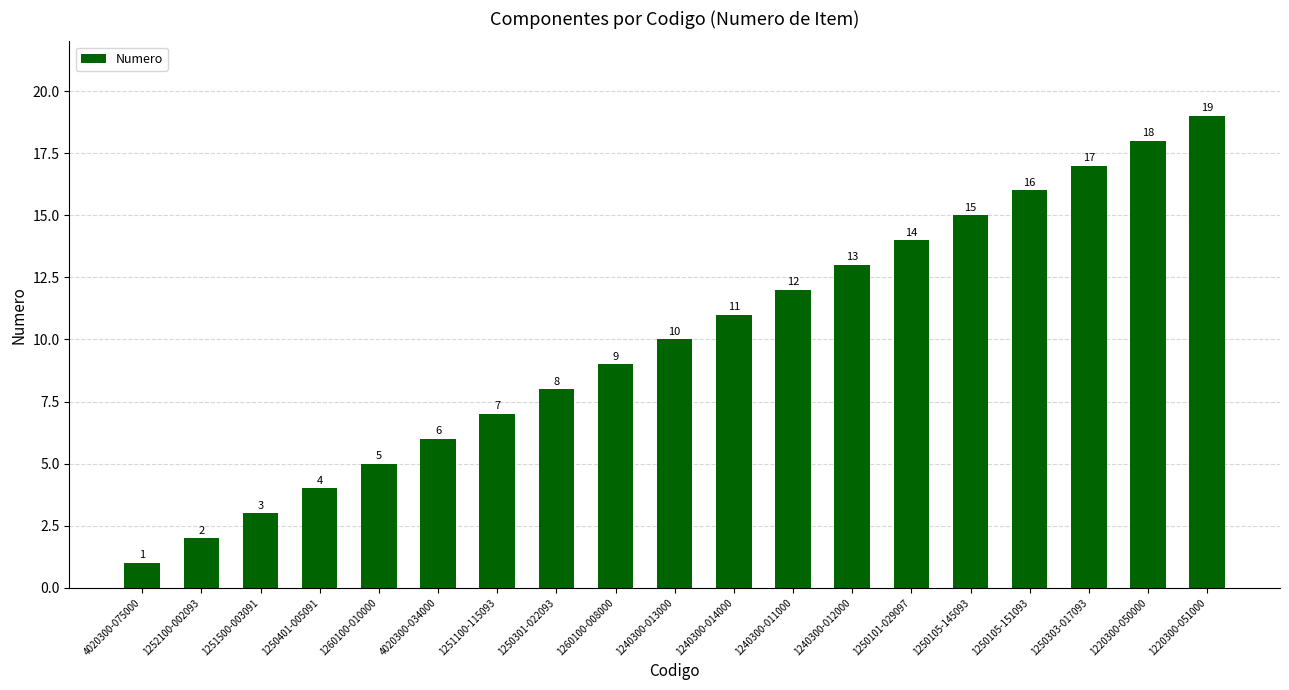

Count the number of categories in the chart.

19